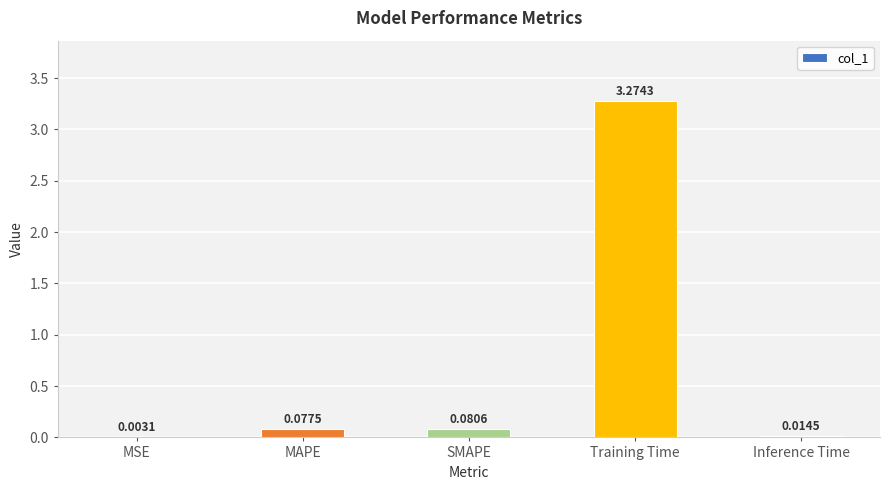

Between Training Time and Inference Time, which is larger?

Training Time